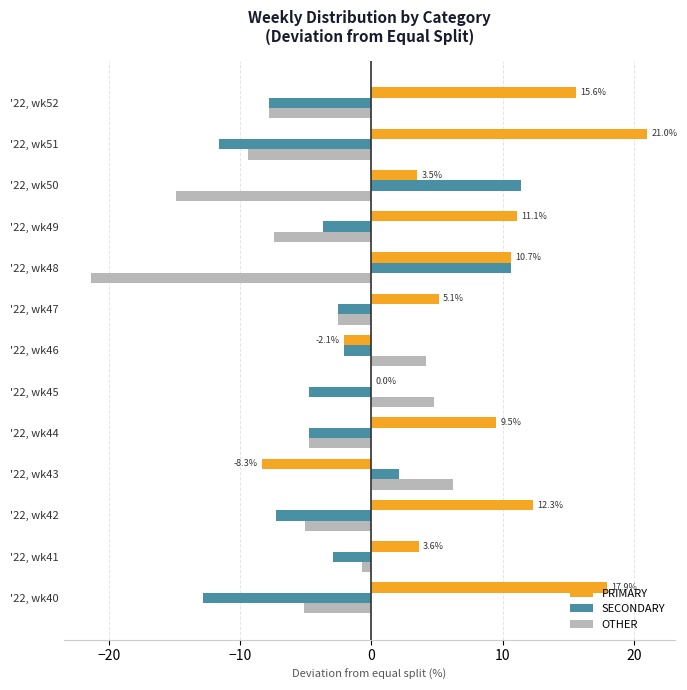

The value of SECONDARY at '22, wk45 is -4.8. True or false?

True